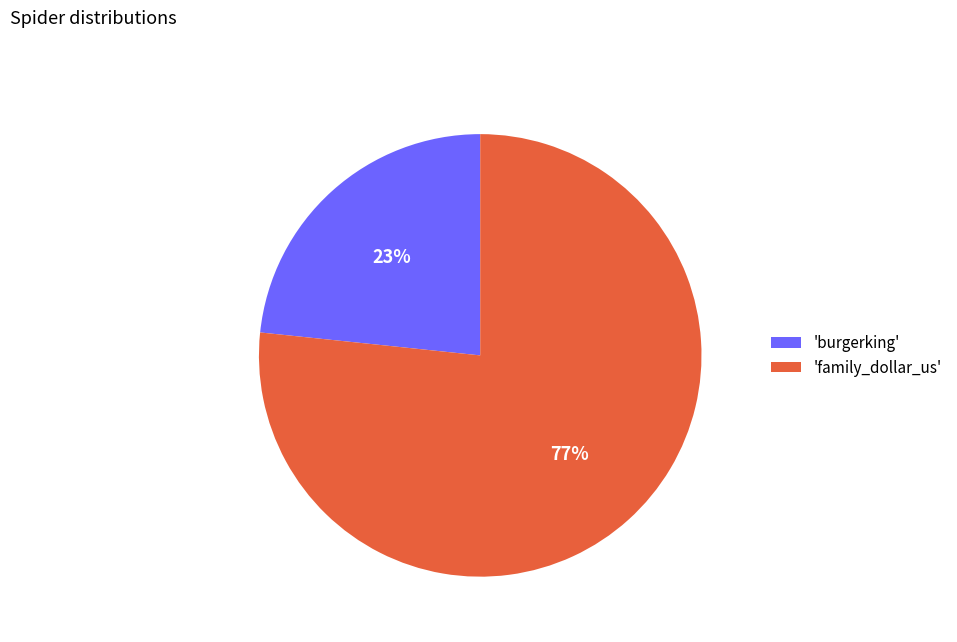

To the nearest percent, what is the average slice percentage?

50%